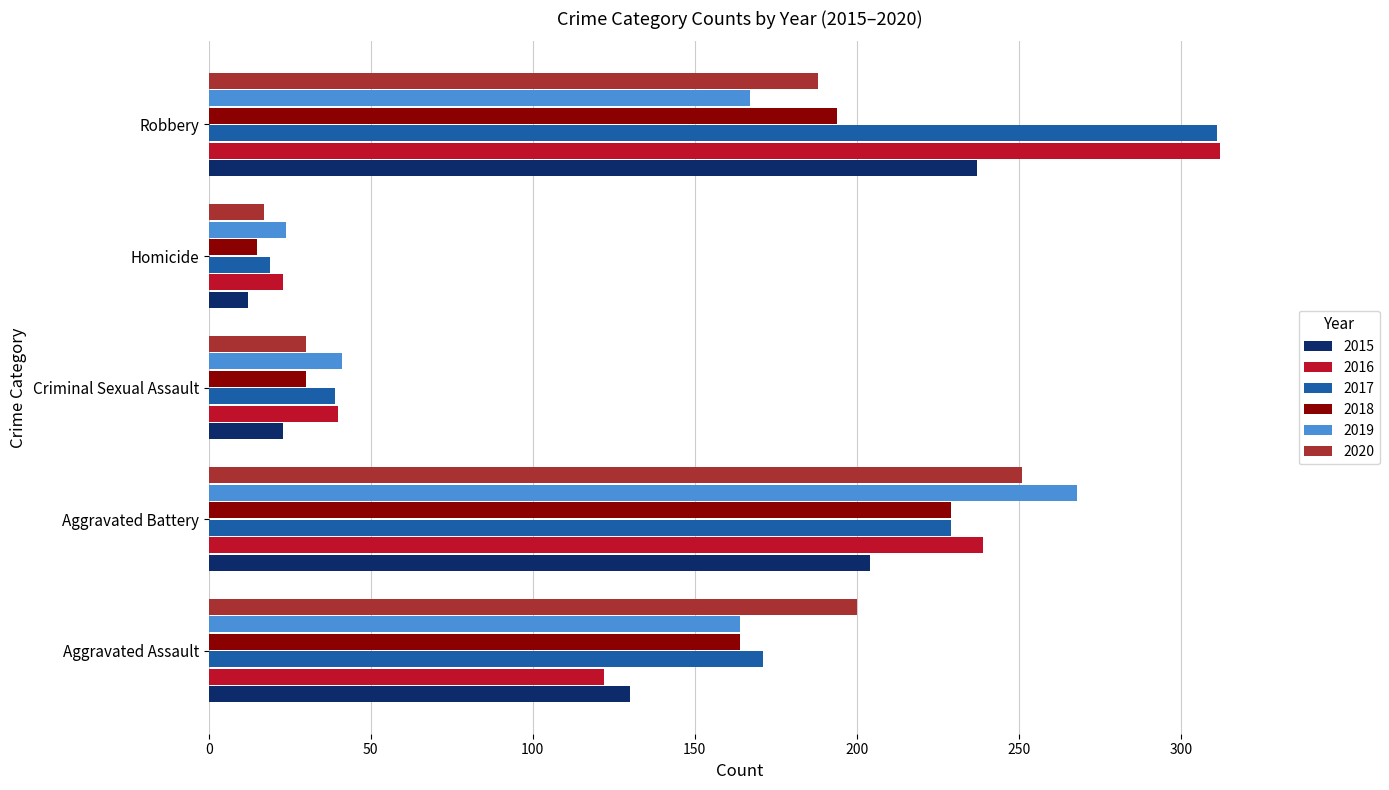

What are all the series names shown in the legend?

2015, 2016, 2017, 2018, 2019, 2020